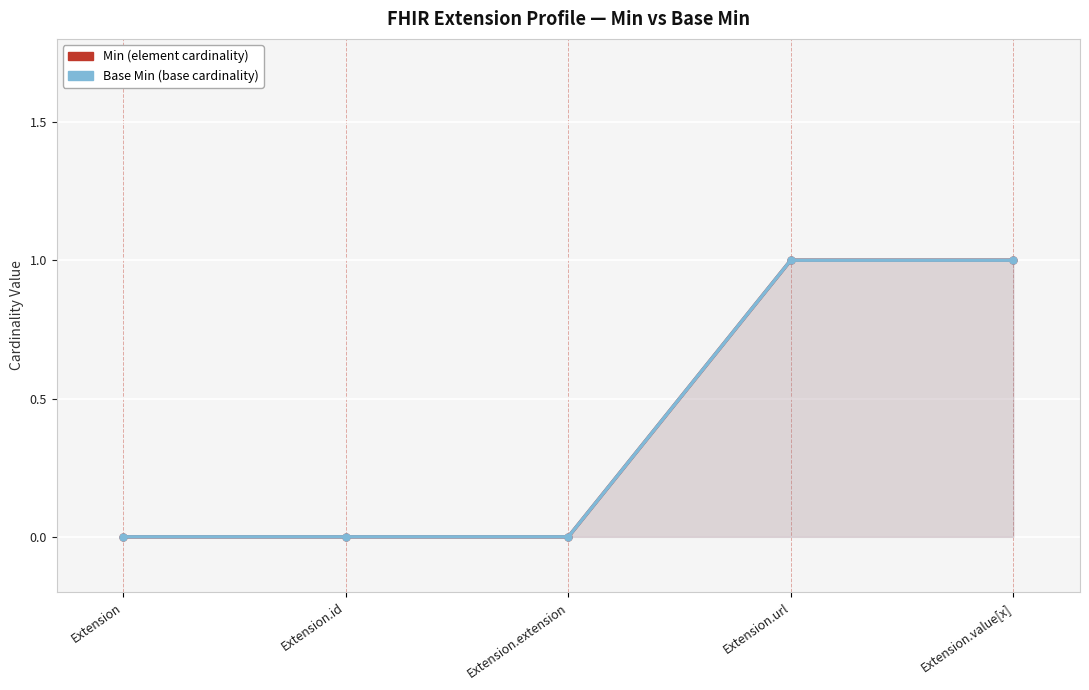

How many values in Base Min are above zero?

2